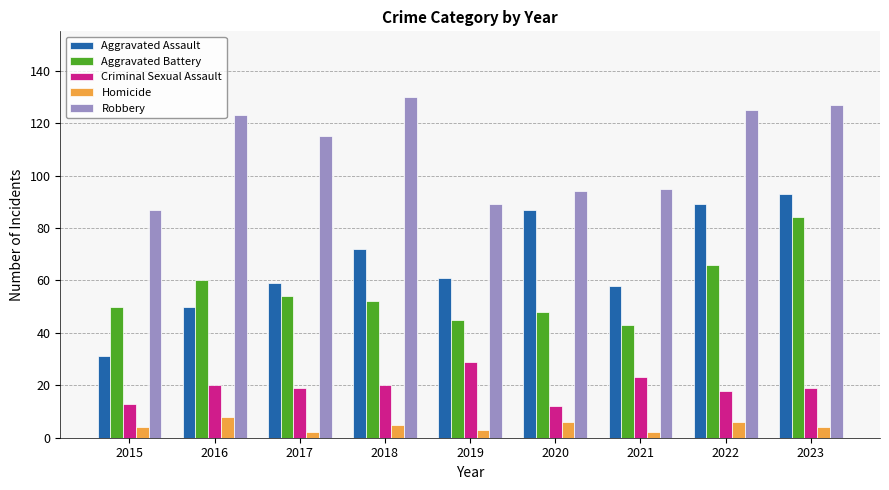

How many bars are there in each group?

5